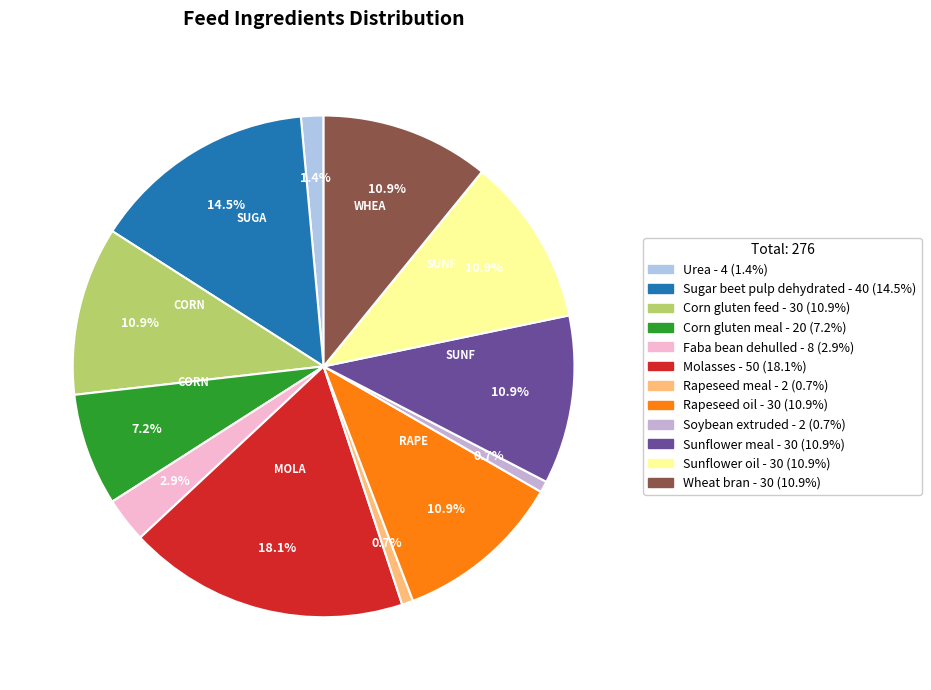

Is it true that Wheat bran is 1% of the pie?

False